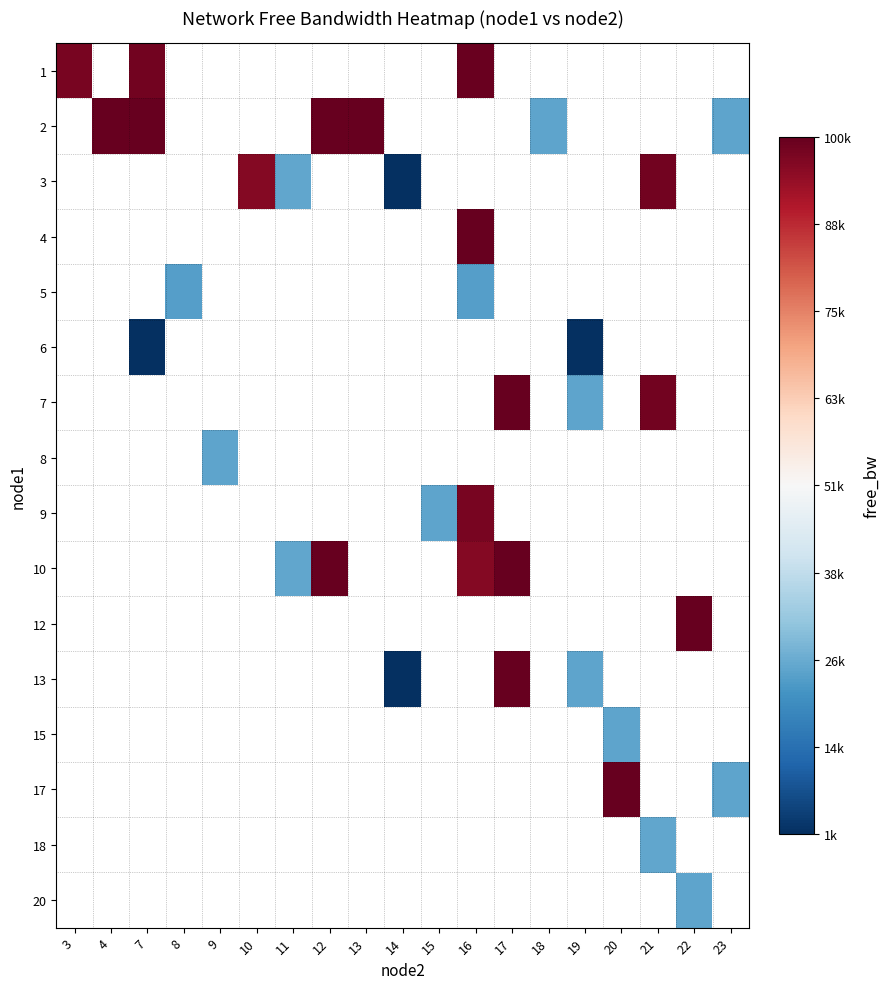

Which category has the lowest value across all series?

19